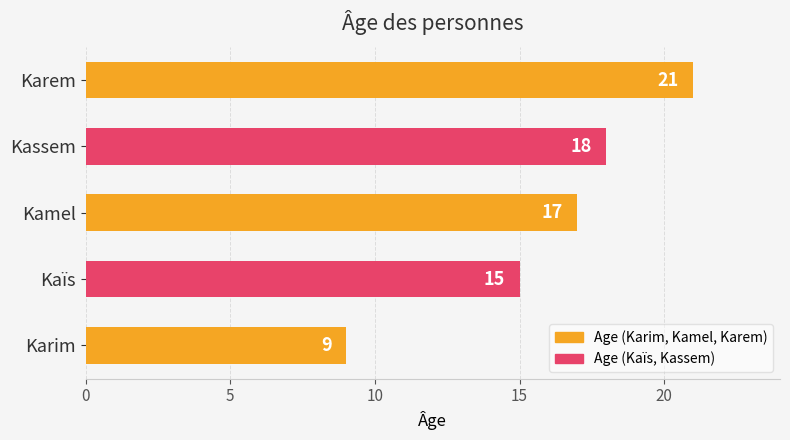

At which category does the chart reach its peak across all series?

Karem